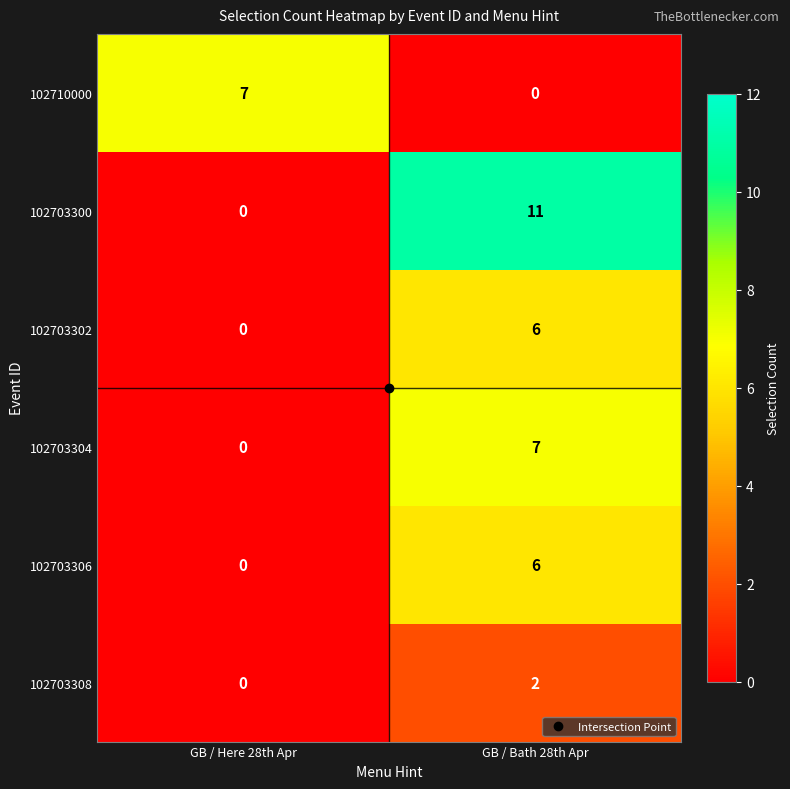

At which category is the sum across all series the highest?

GB / Bath 28th Apr